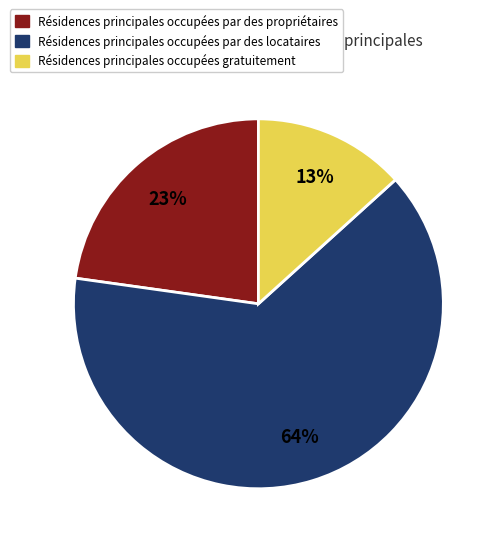

To the nearest percent, what is the average slice percentage?

33%